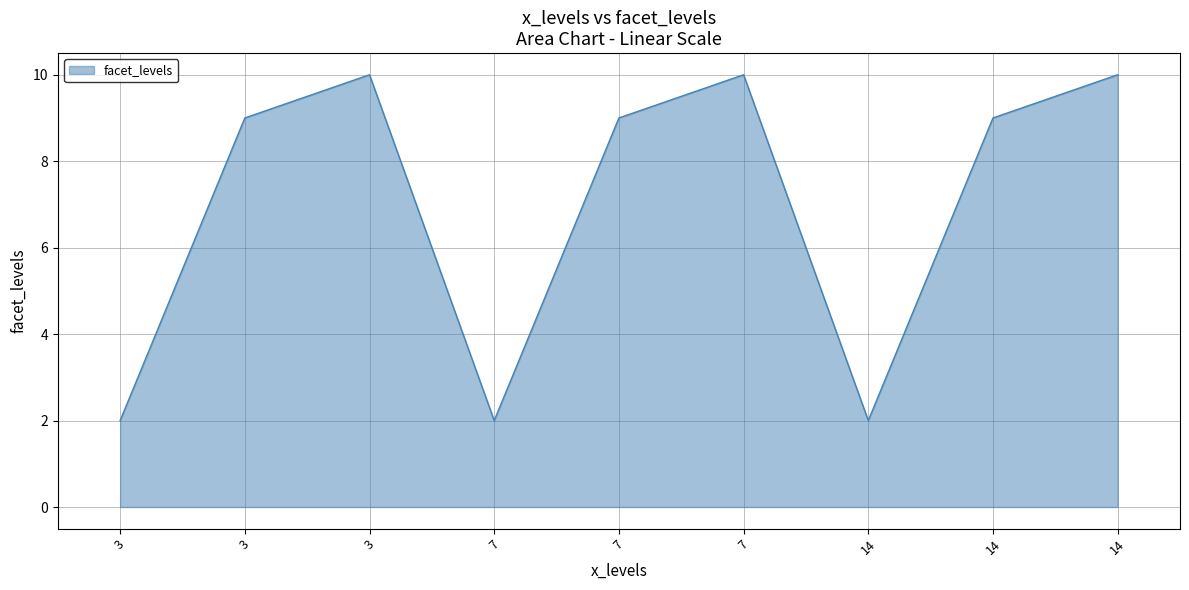

Where is the first local minimum?

3